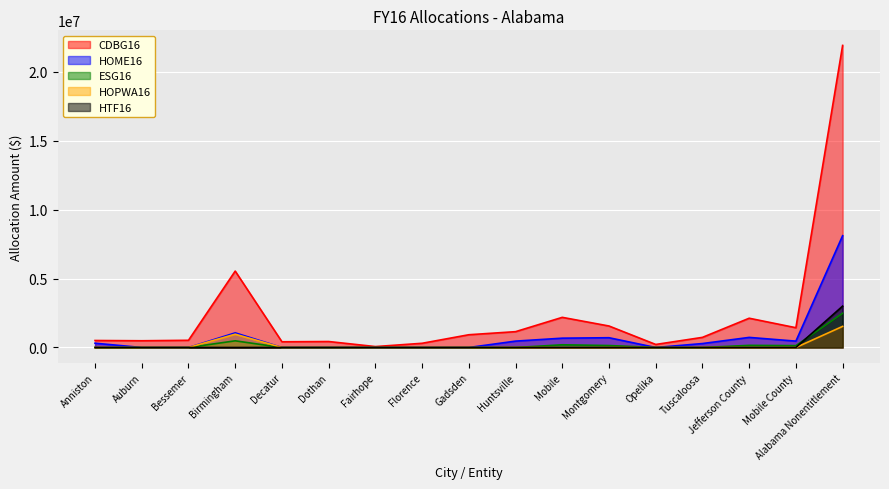

Is it true that ESG16 equals 142483 at Montgomery?

True